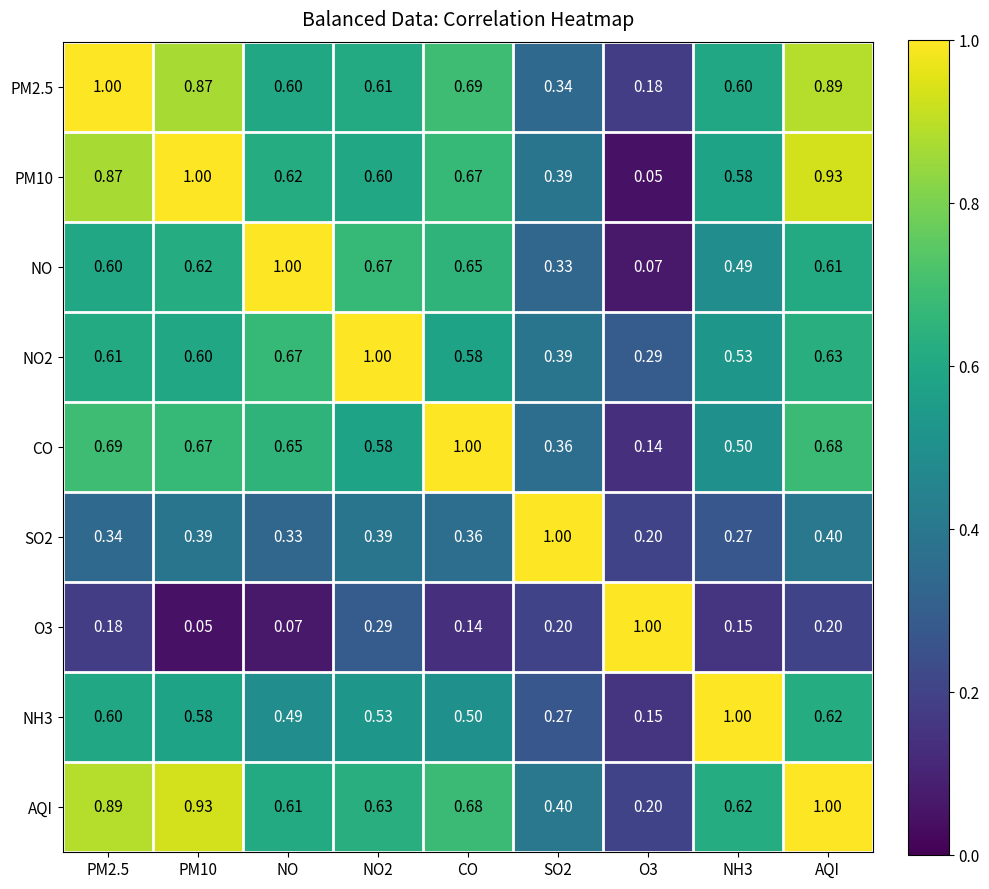

Which series has the largest total across all categories?

AQI